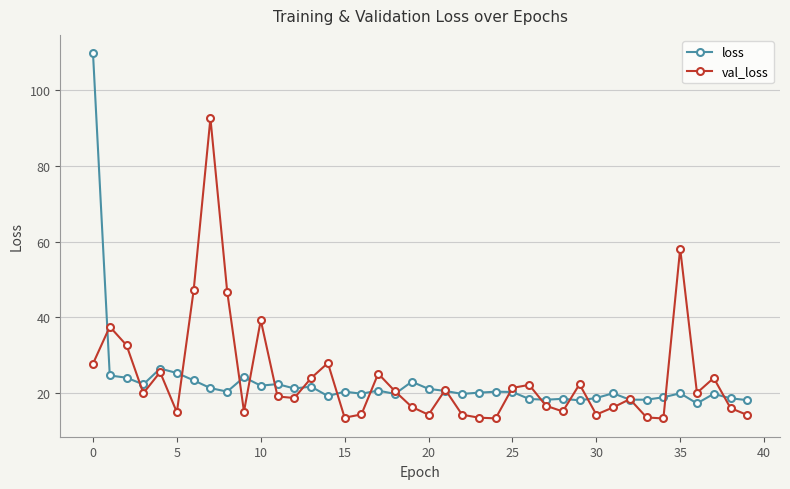

What is the highest value of the loss series?

109.7